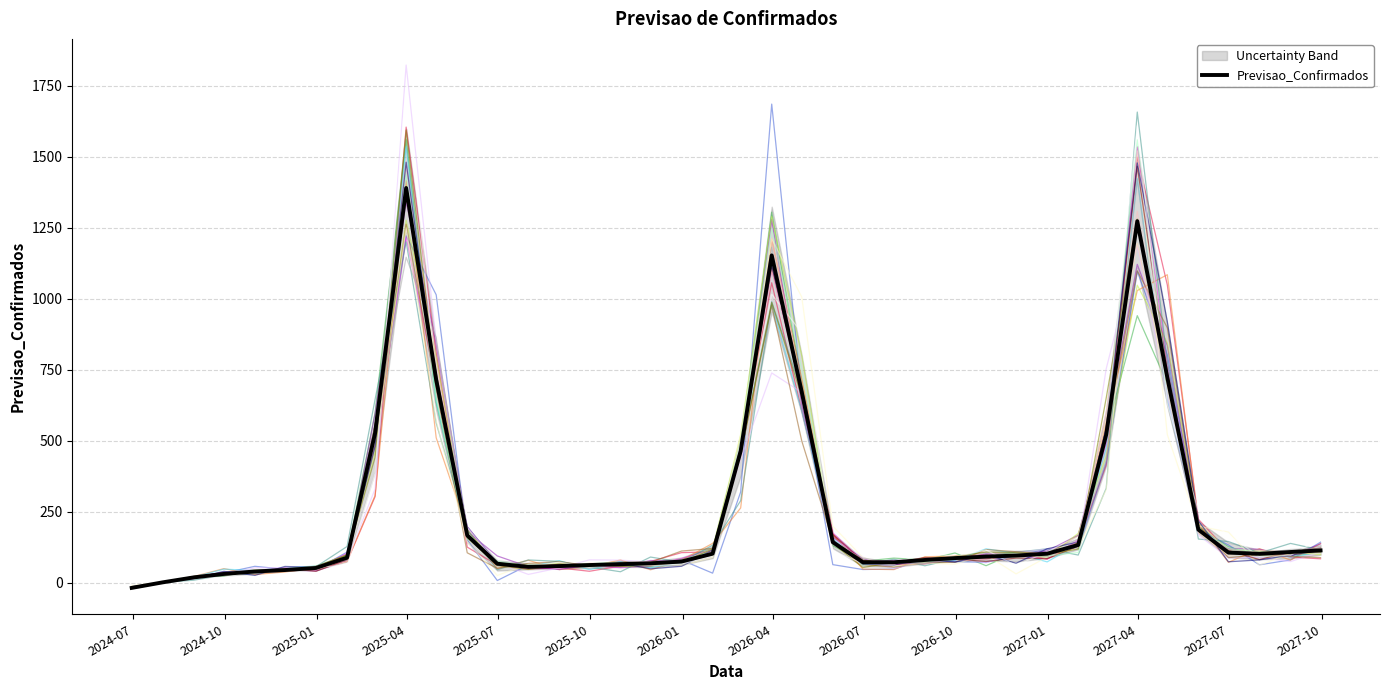

What position from the left is 2024-08-31?

3